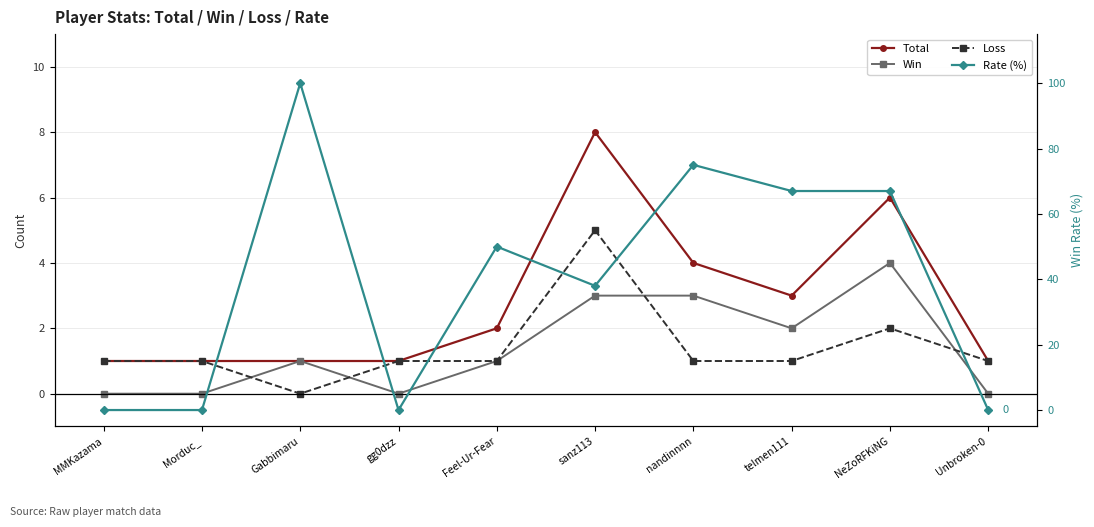

Which category has the lowest value in the Loss series?

Gabbimaru